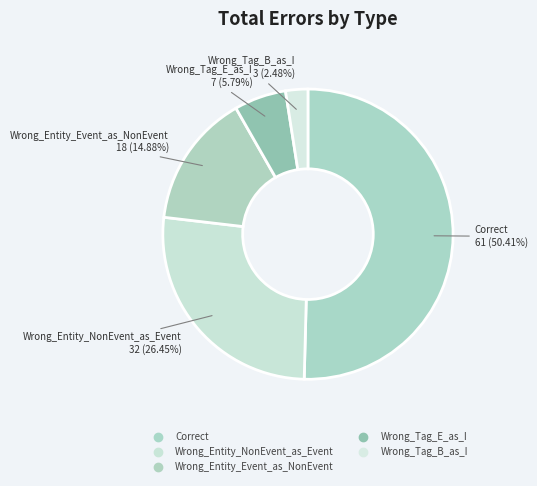

Count the number of slices in the pie.

5